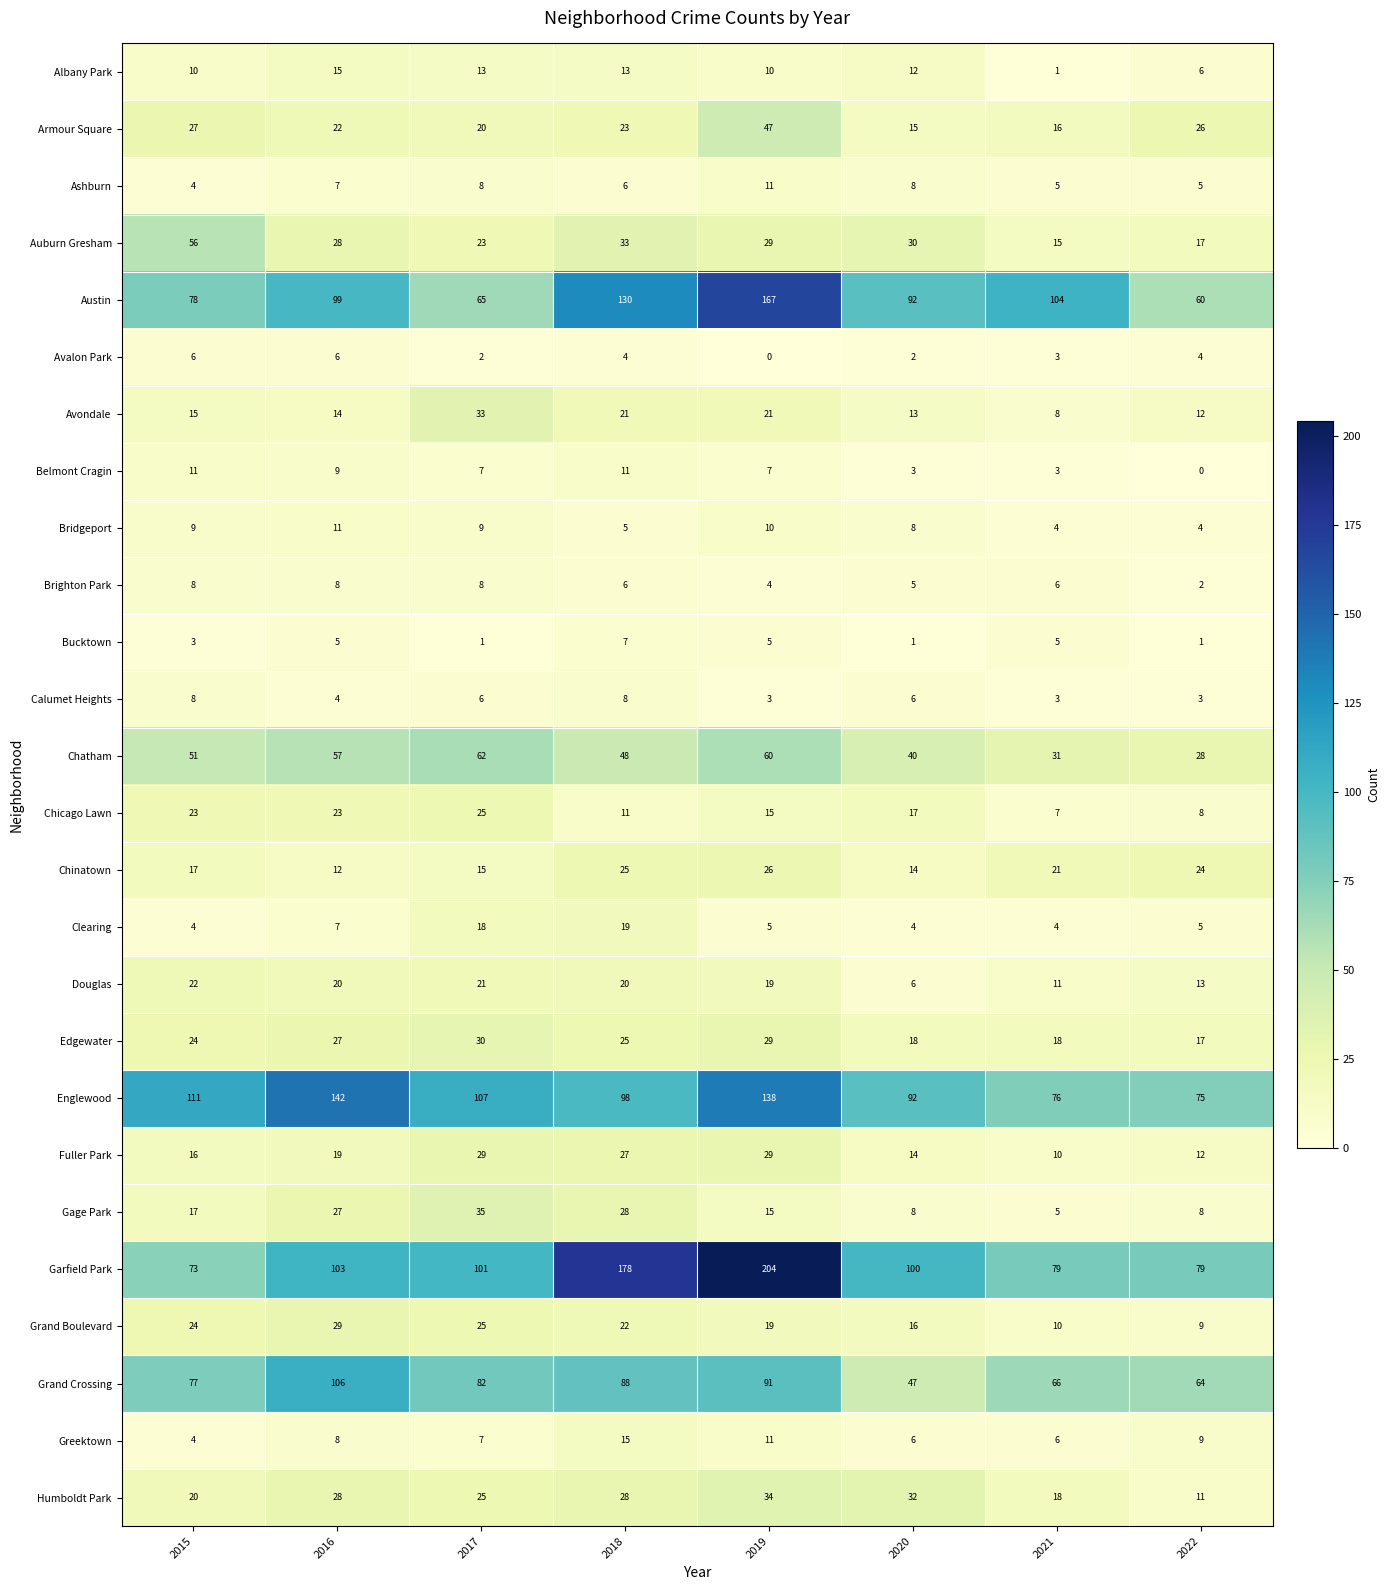

What is the spread (max minus min) of values at 2016?

138